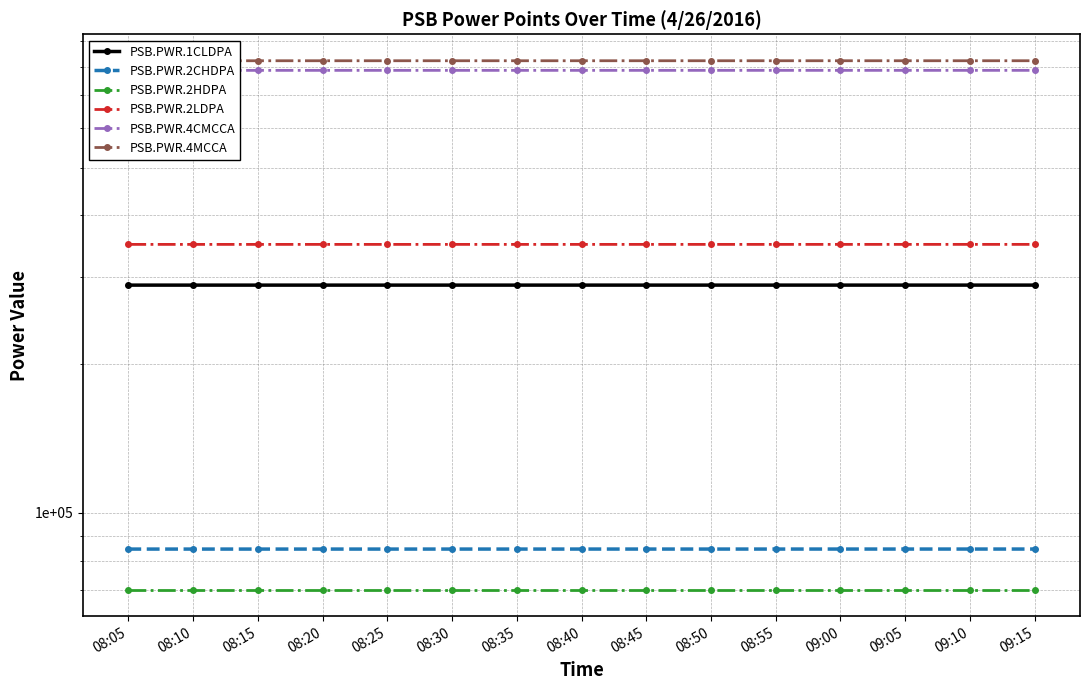

True or false: PSB.PWR.1CLDPA and PSB.PWR.4CMCCA intersect in this chart.

False